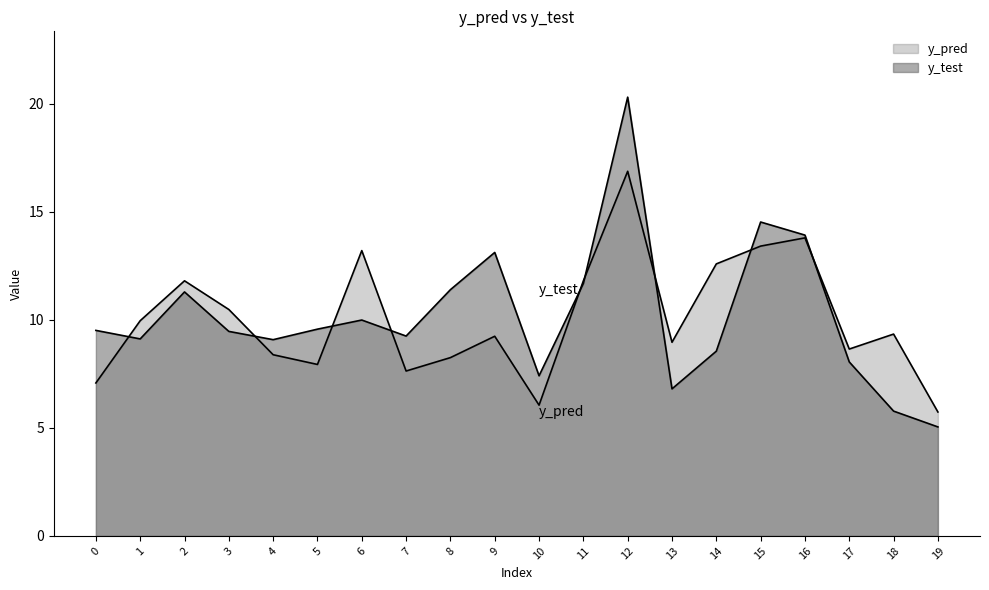

What is the maximum value shown in the chart?

20.3